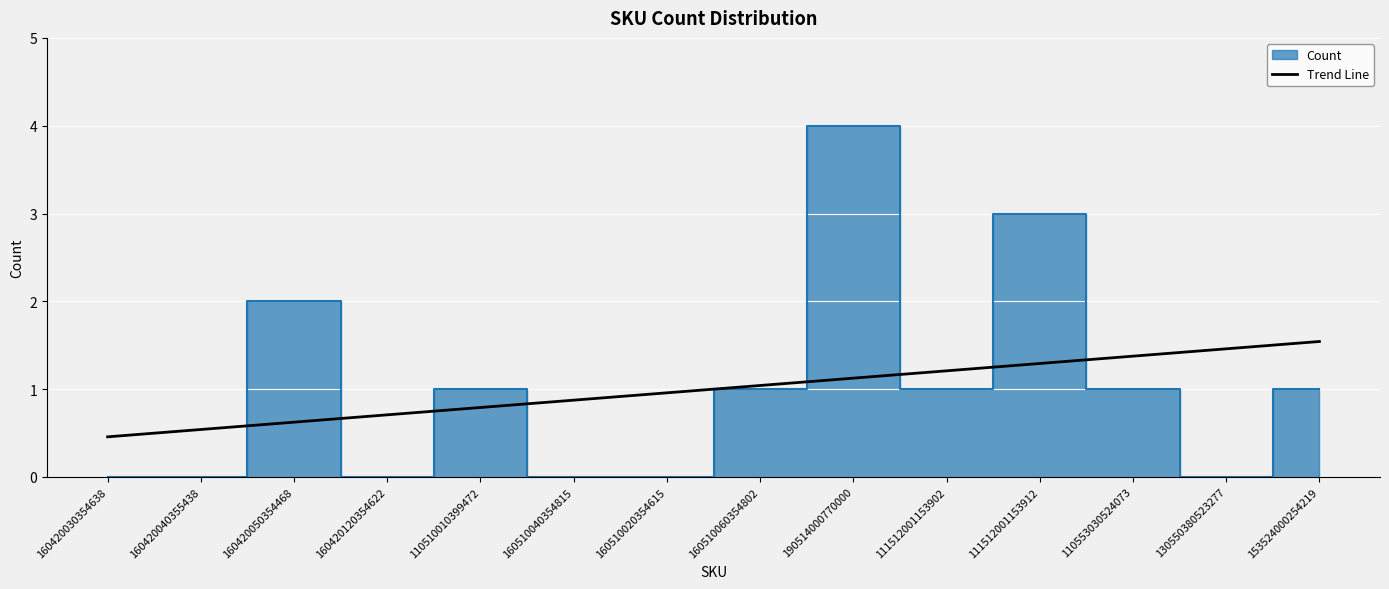

Between 160420120354622 and 110553030524073, which is larger?

110553030524073